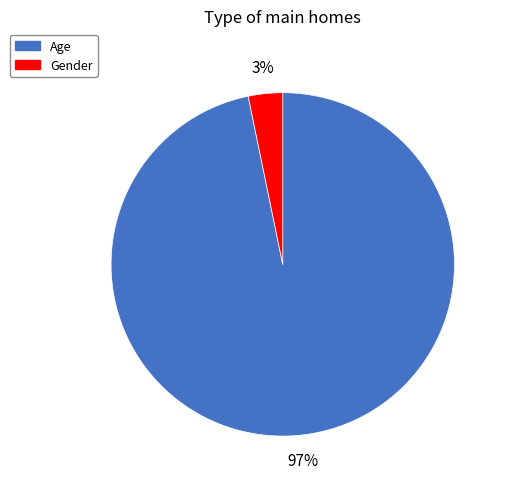

The Gender slice represents 17% of the pie. True or false?

False